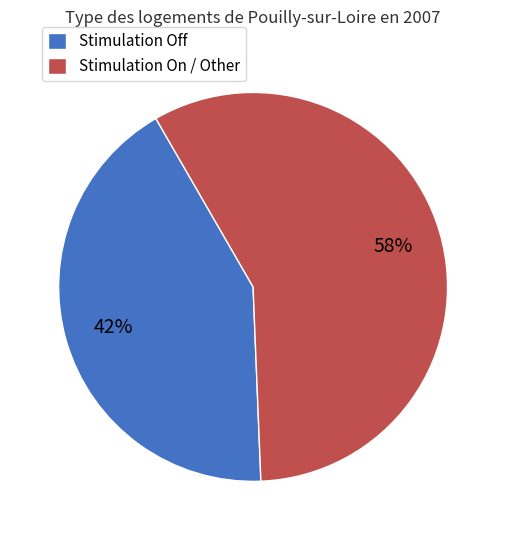

True or false: Stimulation On / Other accounts for 58% of the total.

True